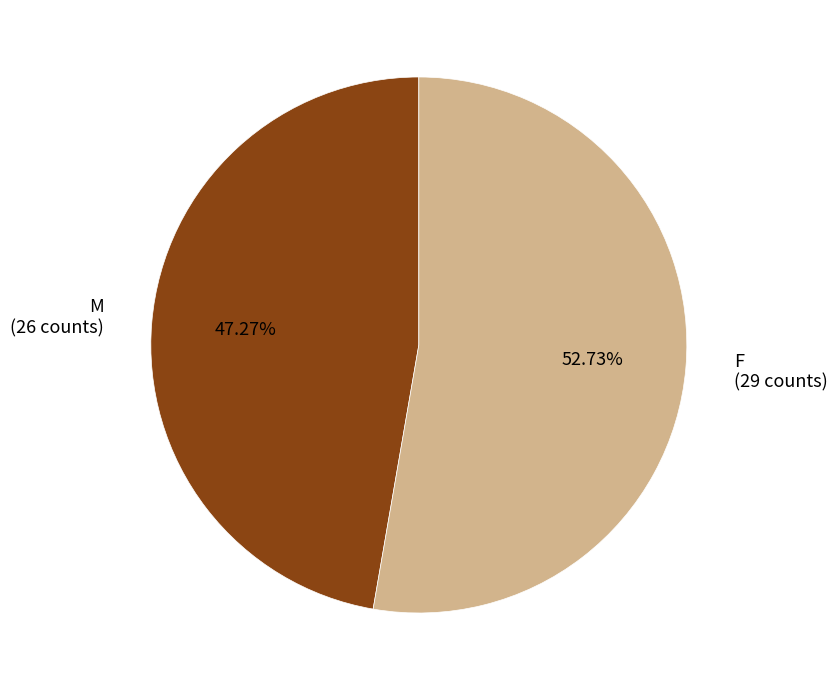

Is M the majority of the pie?

No